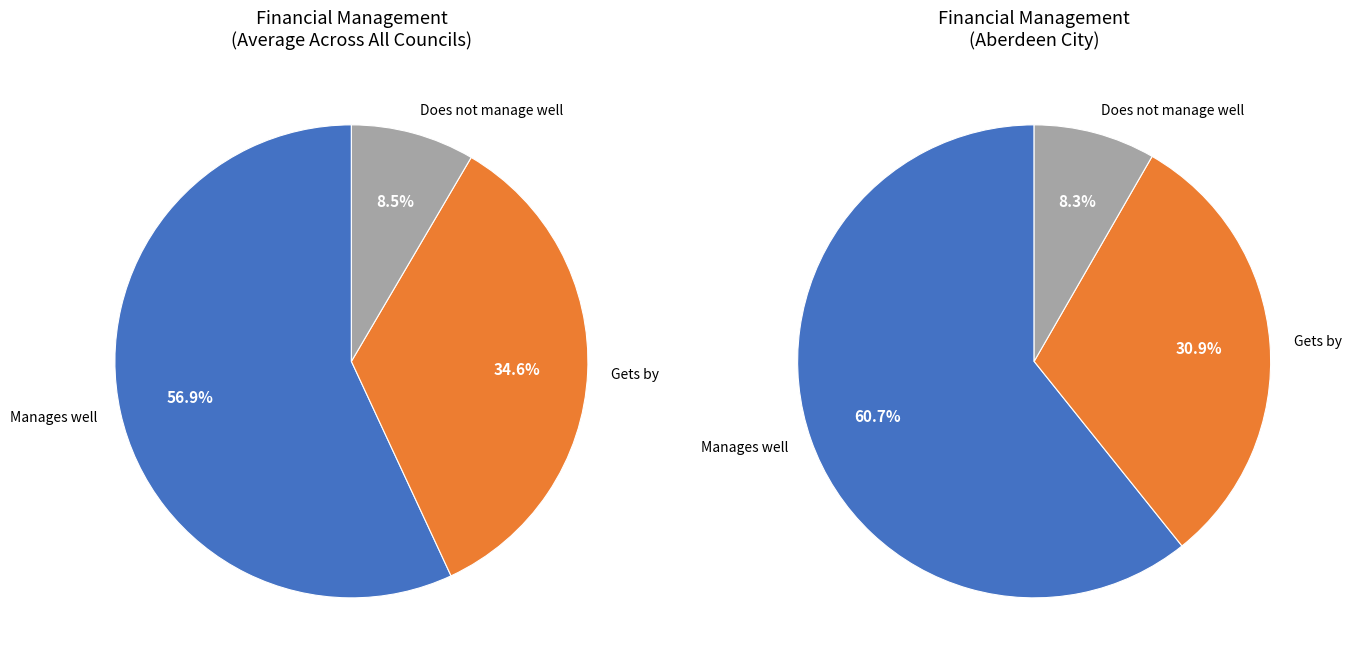

How many segments does this pie chart have?

3